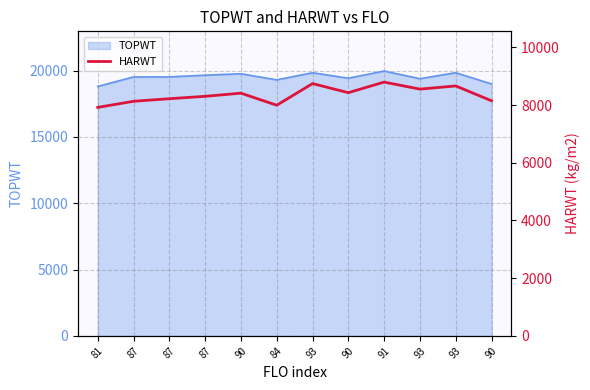

The chart shows a value of 7917 at 81. True or false?

True